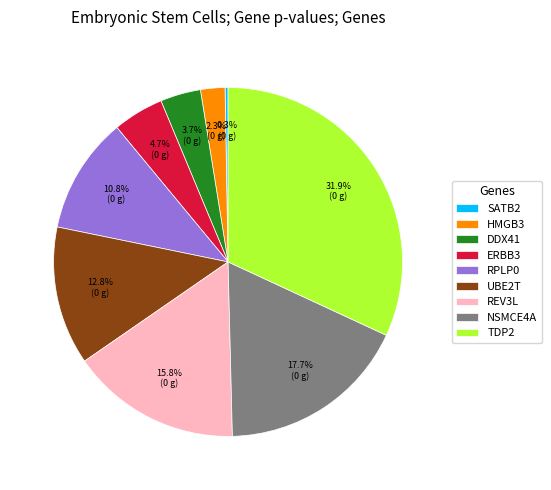

Which has a higher value, SATB2 or HMGB3?

HMGB3